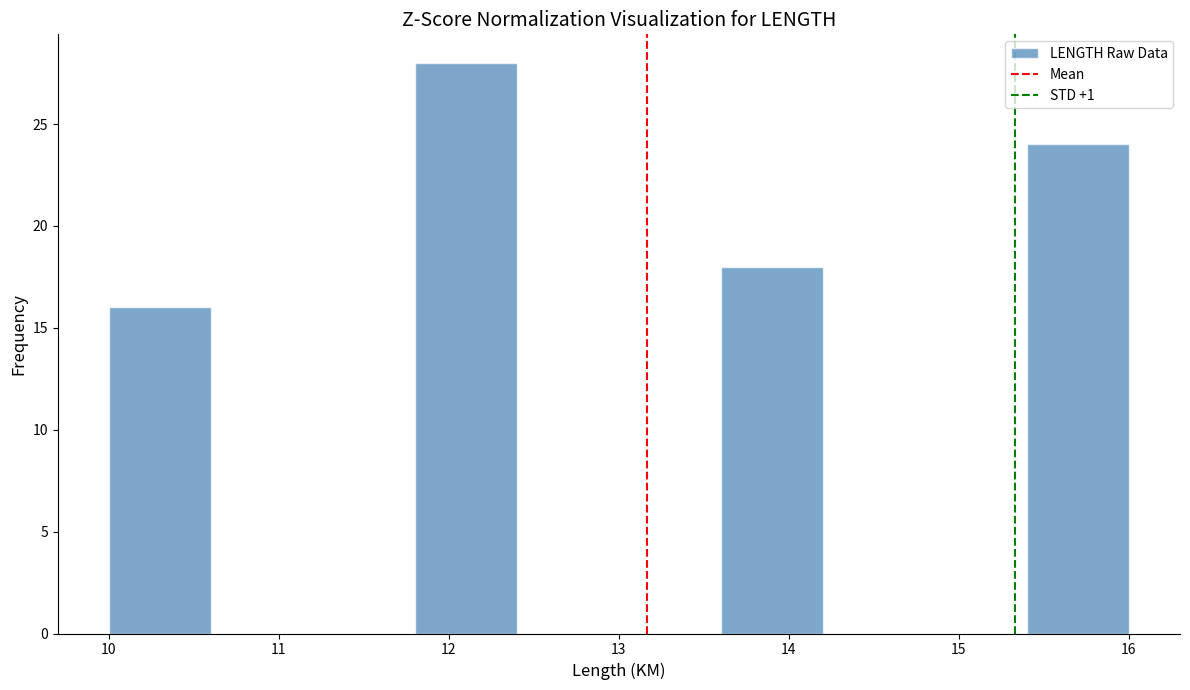

Reading left to right, list every bar in this chart as the range it spans on the x-axis followed by its height. The values are not printed on the chart, so give them approximately, as read against the axis.

10.0 to 10.6: 16
10.6 to 11.2: 0
11.2 to 11.8: 0
11.8 to 12.4: 28
12.4 to 13.0: 0
13.0 to 13.6: 0
13.6 to 14.2: 18
14.2 to 14.8: 0
14.8 to 15.4: 0
15.4 to 16.0: 24